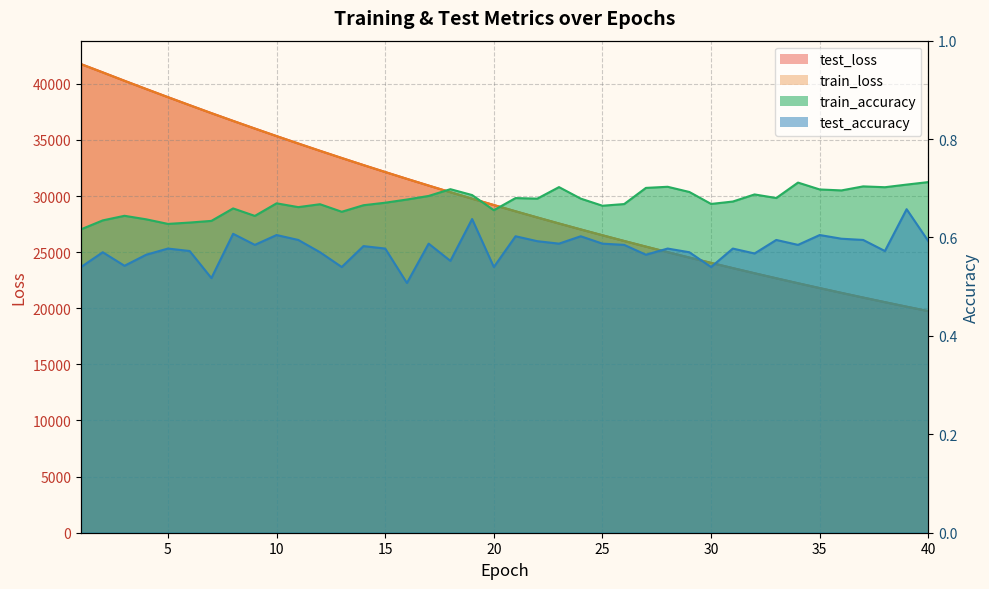

What is the average value of the train_accuracy series?

0.7